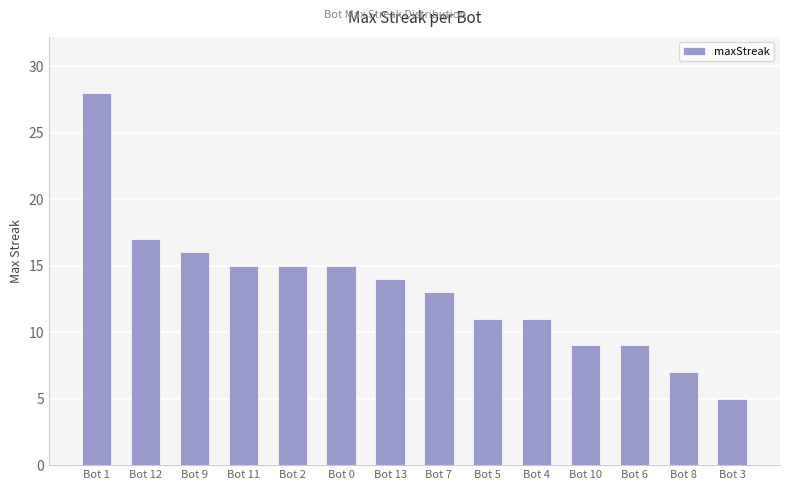

Reading left to right, extract all data points from this chart.

Bot 1=28	Bot 12=17	Bot 9=16	Bot 11=15	Bot 2=15	Bot 0=15	Bot 13=14	Bot 7=13	Bot 5=11	Bot 4=11	Bot 10=9	Bot 6=9	Bot 8=7	Bot 3=5